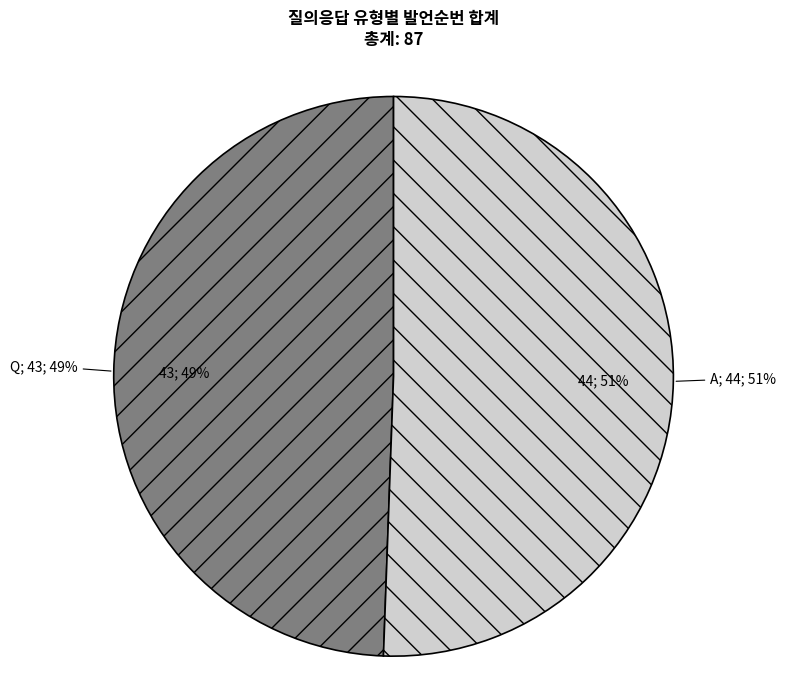

Is there a majority slice in this chart?

Yes